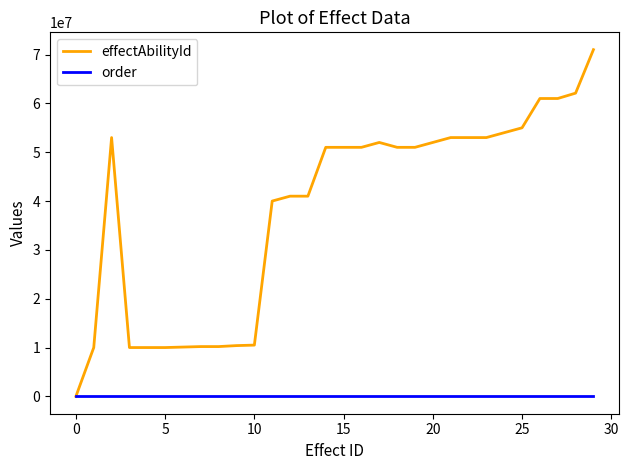

Which series has the widest spread of values?

effectAbilityId